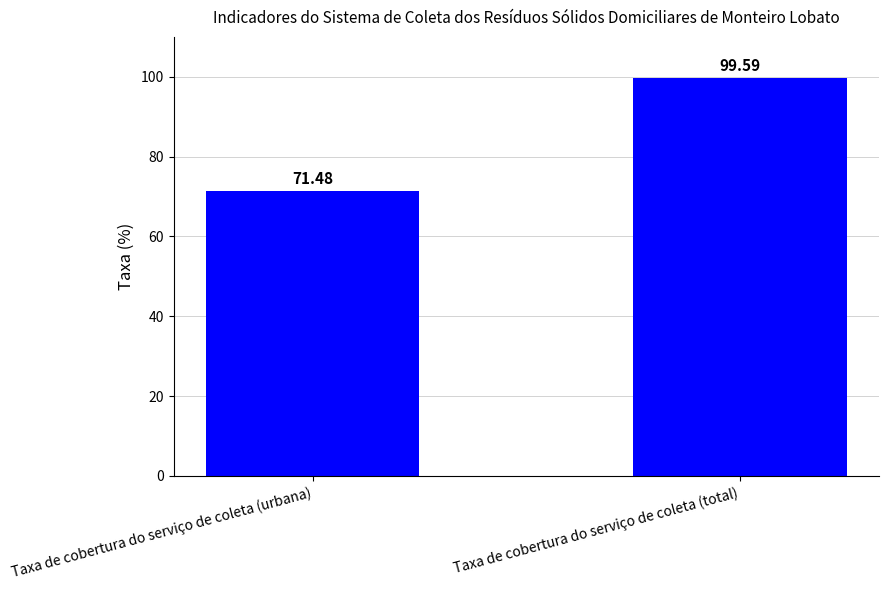

What is the difference between the maximum and minimum values?

28.1